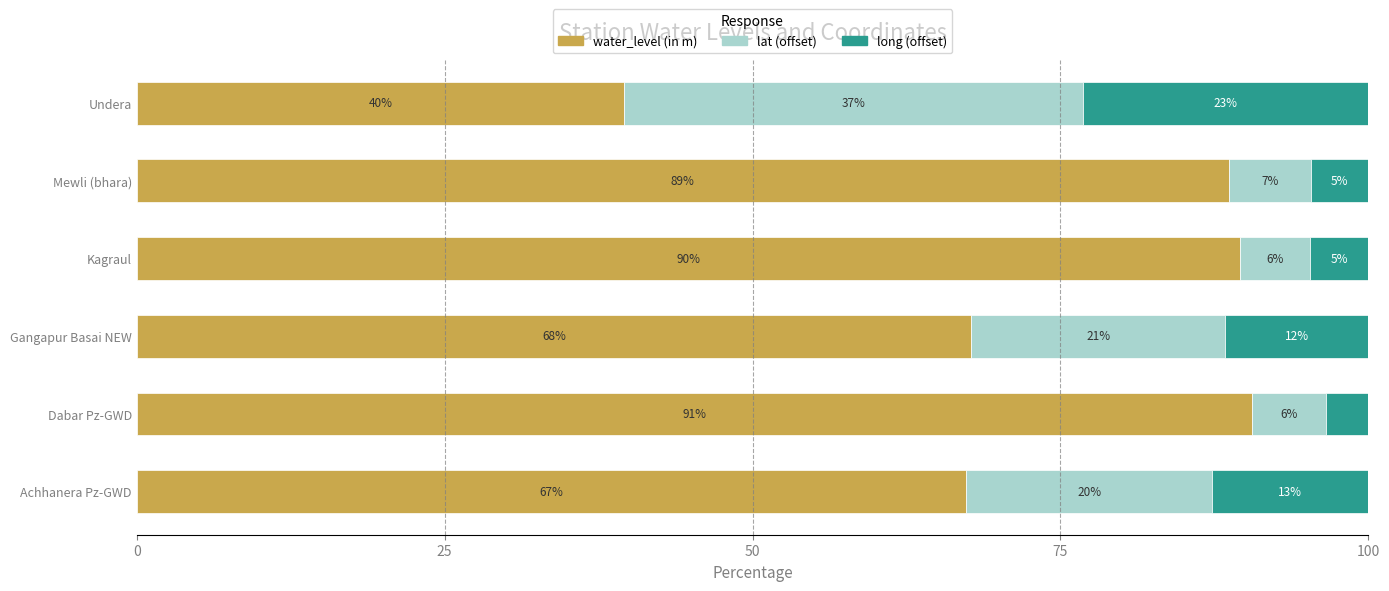

What are all the series names shown in the legend?

water_level (in m), lat (offset), long (offset)